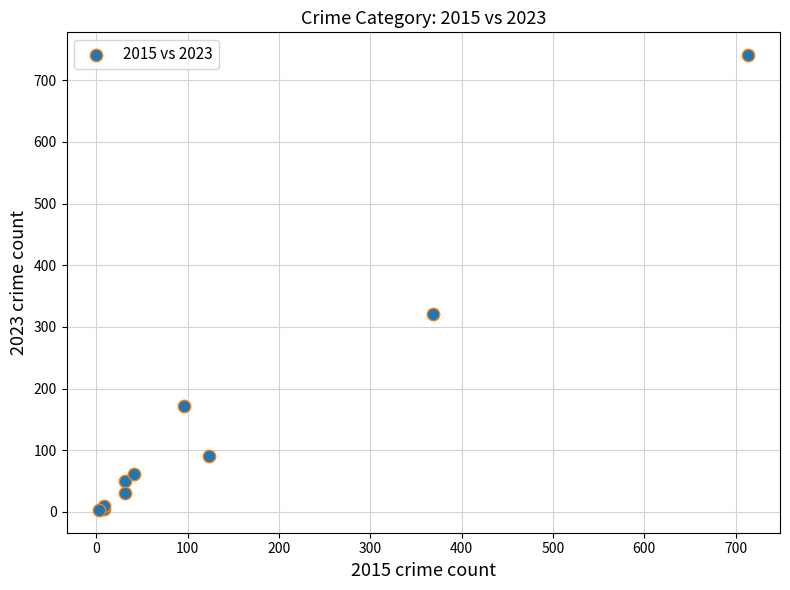

What Y value in the scatter plot is closest to 372?

321